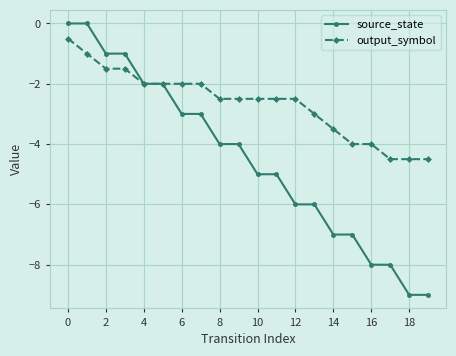

What are all the series names shown in the legend?

source_state, output_symbol